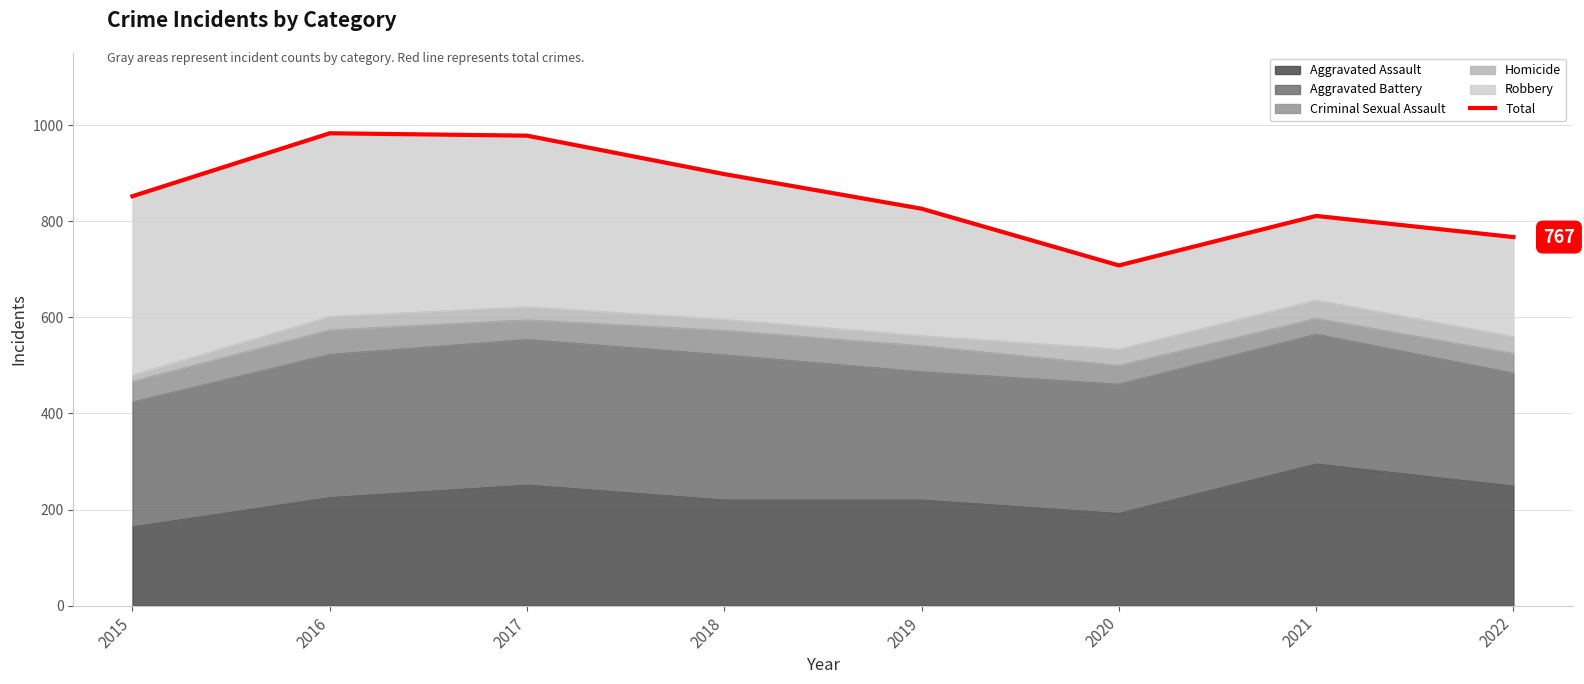

The value at 2018 is 1484. True or false?

False